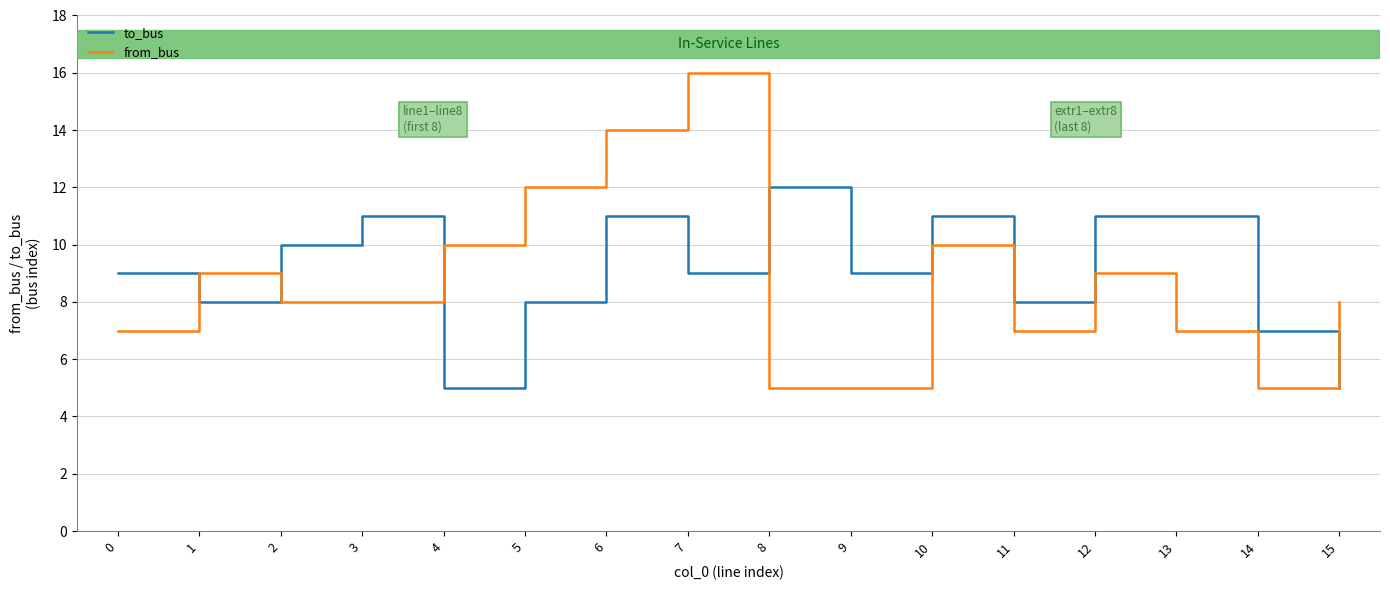

How many interior local valleys does the to_bus series have?

5